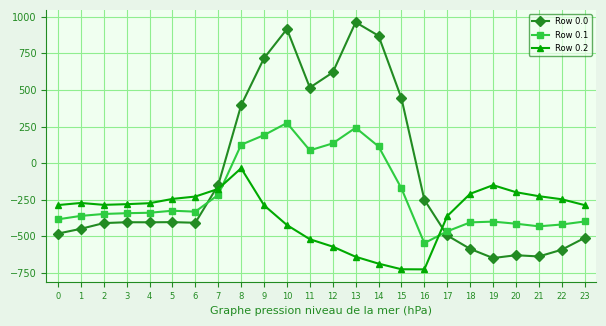

Does the chart have visible grid lines?

Yes